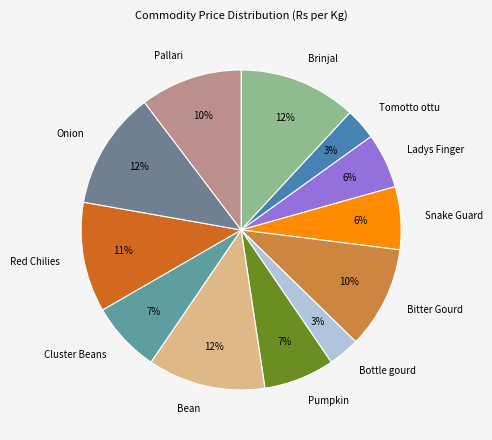

True or false: Bottle gourd accounts for 17% of the total.

False